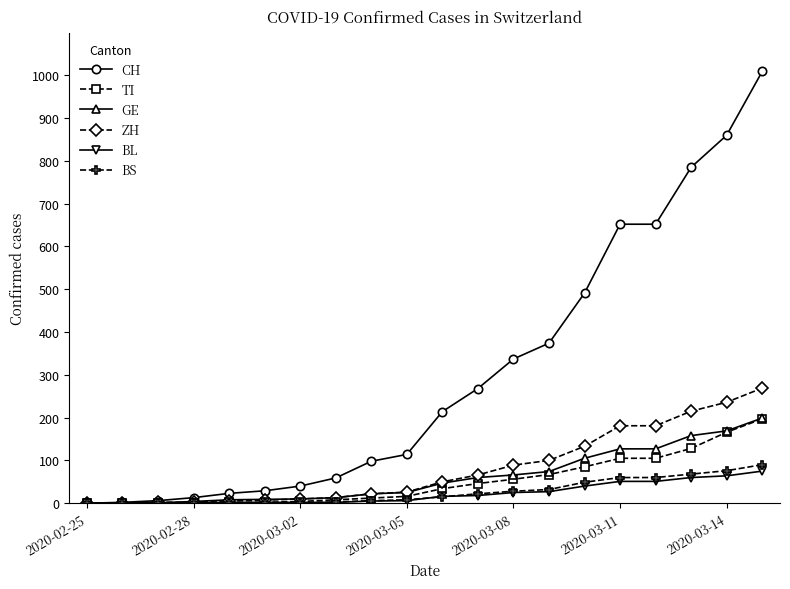

What is the highest value of the BL series?

75